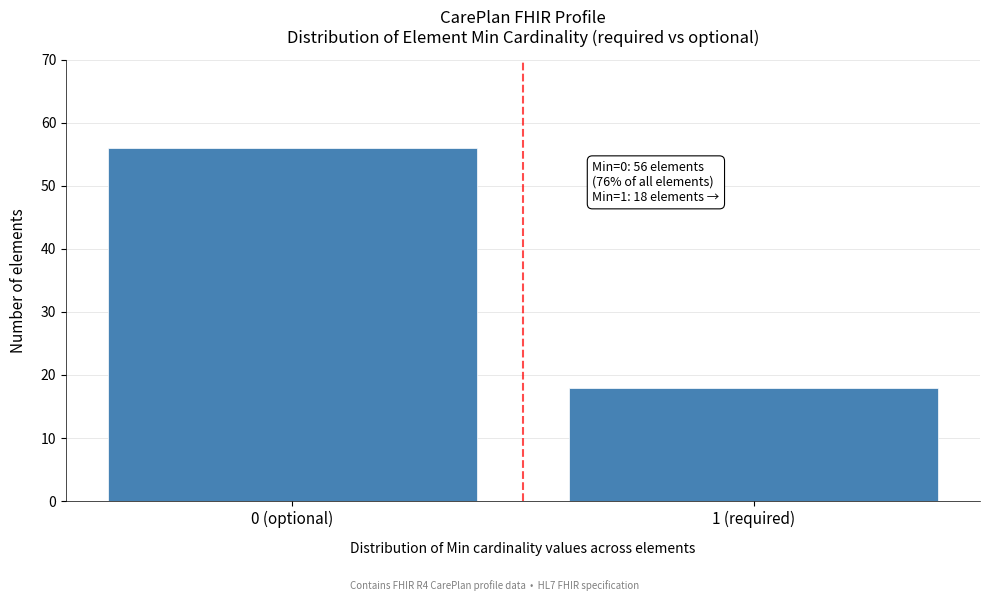

Reading left to right, extract all data points from this chart.

0 (optional)=56	1 (required)=18